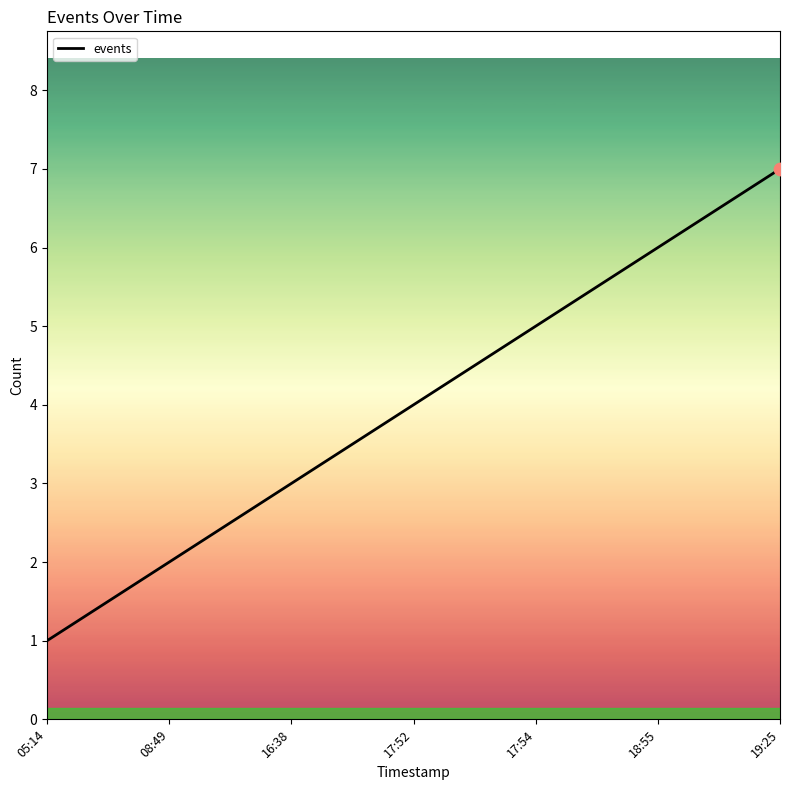

What is the ratio of the value at 17:52 to the value at 05:14?

4.0